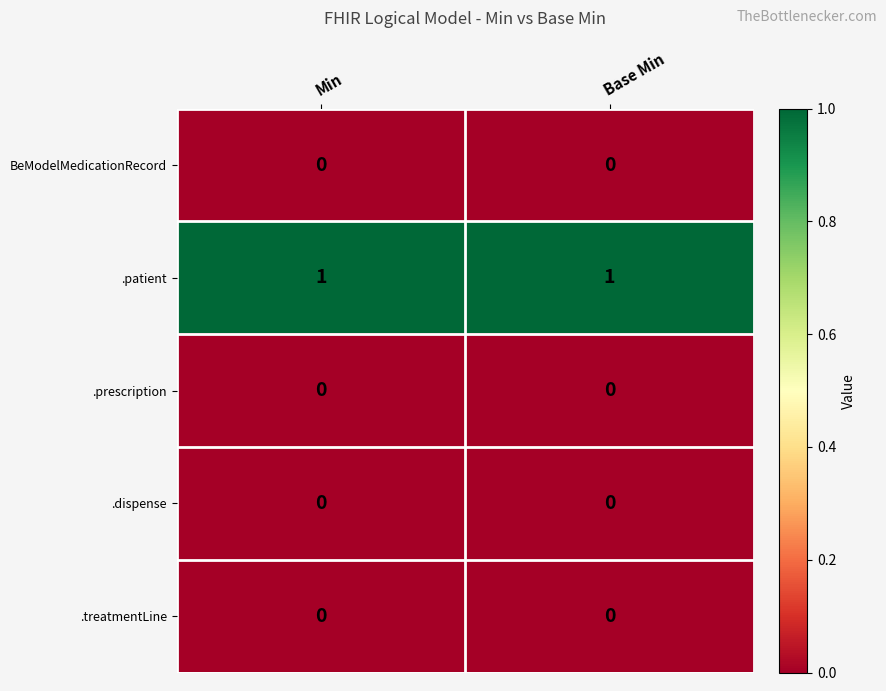

Which series has the largest total across all categories?

.patient